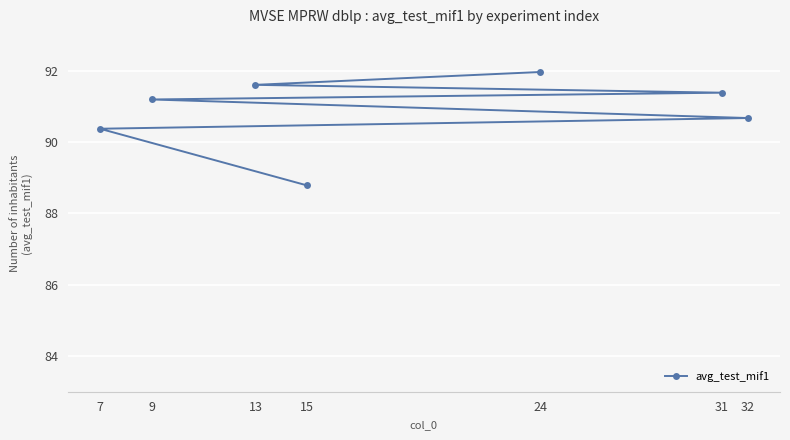

What is the smallest value displayed?

88.8